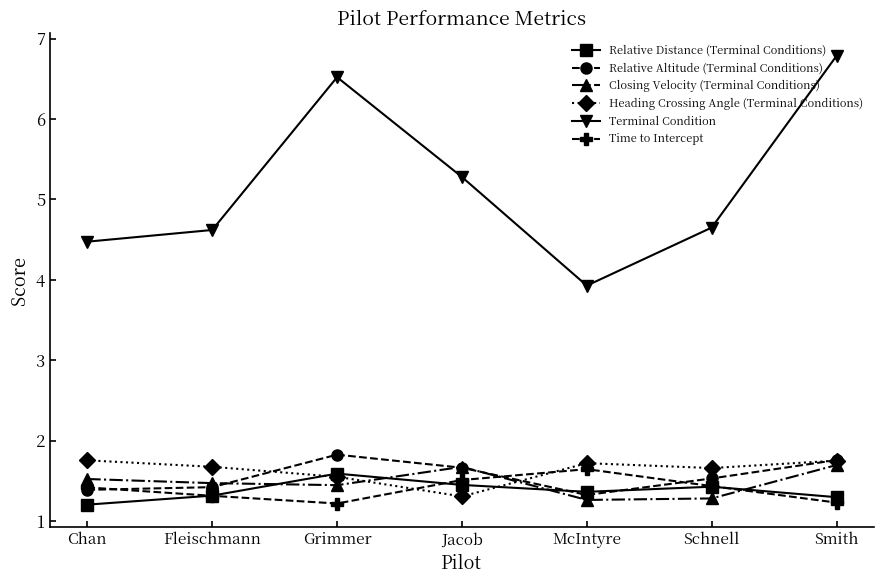

Reading left to right, what are all the values shown in this chart?

Relative Distance (Terminal Conditions): 1.2	1.3	1.6	1.4	1.4	1.4	1.3
Relative Altitude (Terminal Conditions): 1.4	1.4	1.8	1.7	1.3	1.5	1.8
Closing Velocity (Terminal Conditions): 1.5	1.5	1.4	1.7	1.3	1.3	1.7
Heading Crossing Angle (Terminal Conditions): 1.8	1.7	1.6	1.3	1.7	1.7	1.8
Terminal Condition: 4.5	4.6	6.5	5.3	3.9	4.6	6.8
Time to Intercept: 1.4	1.3	1.2	1.5	1.6	1.4	1.2